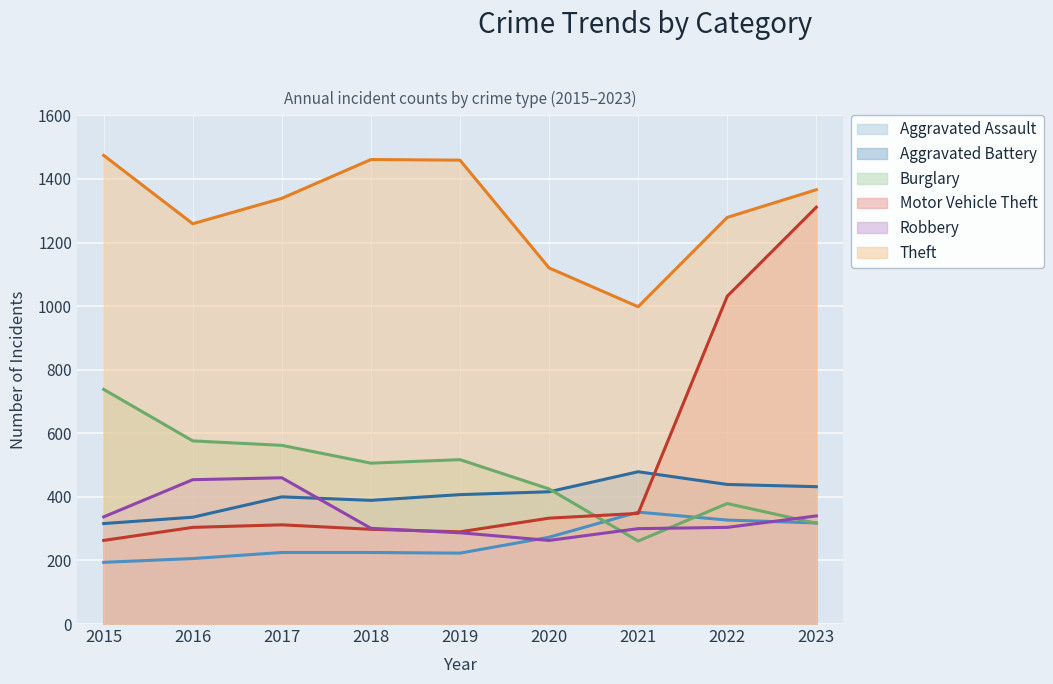

At which category does Aggravated Assault reach its first local peak?

2021